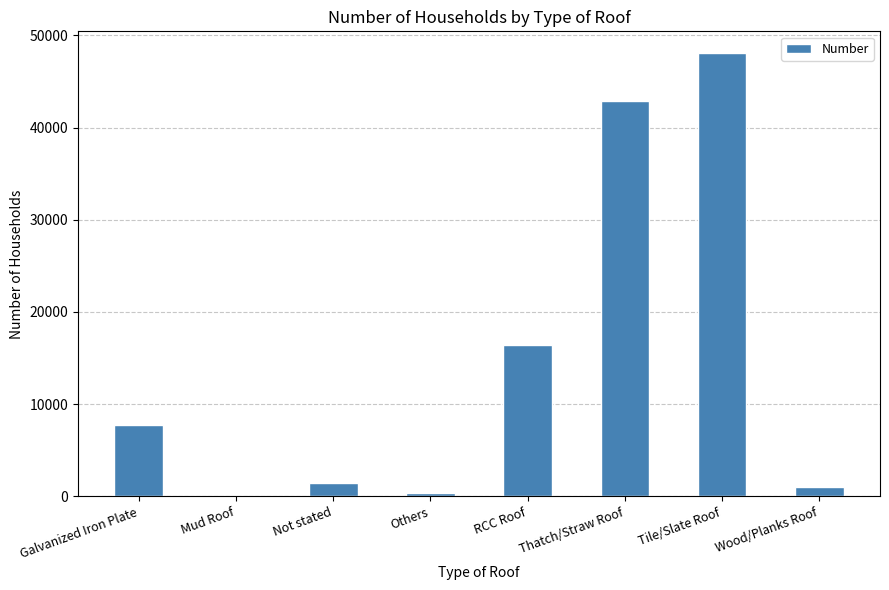

At which label is the value closest to 24015?

RCC Roof